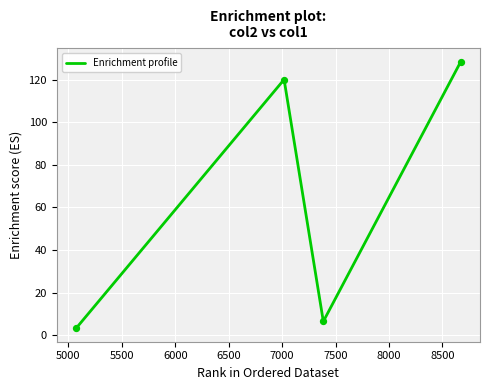

What is the sum of all values?

258.2